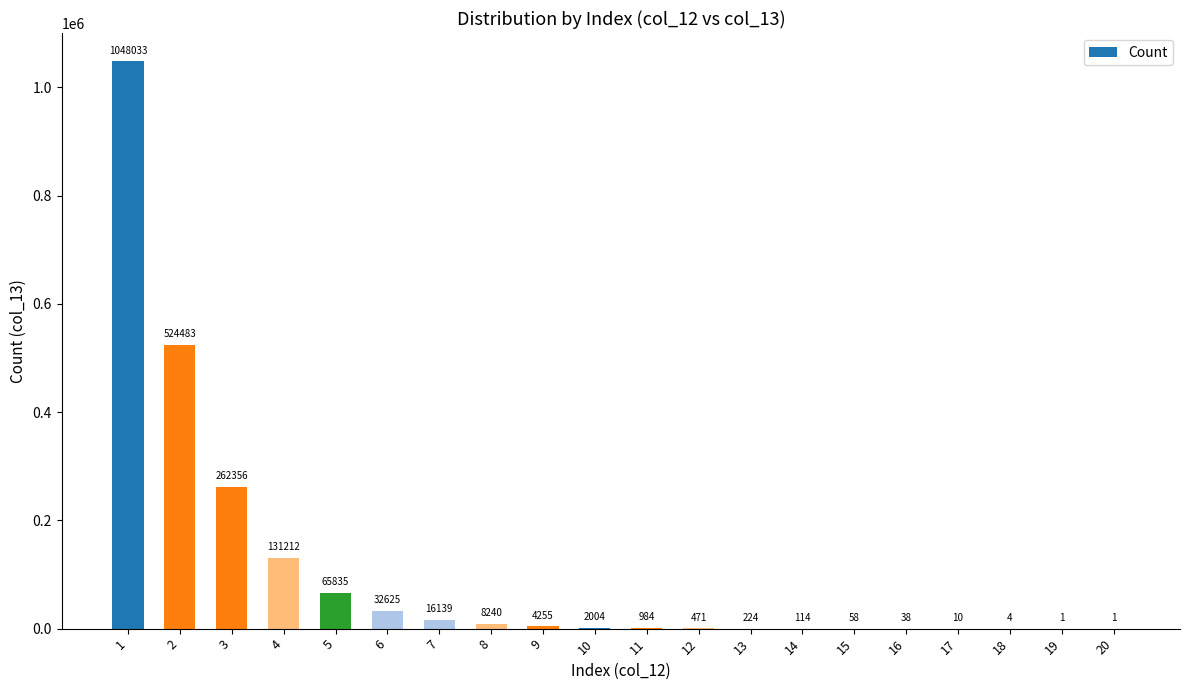

Is it true that the value at 18 is 4?

True